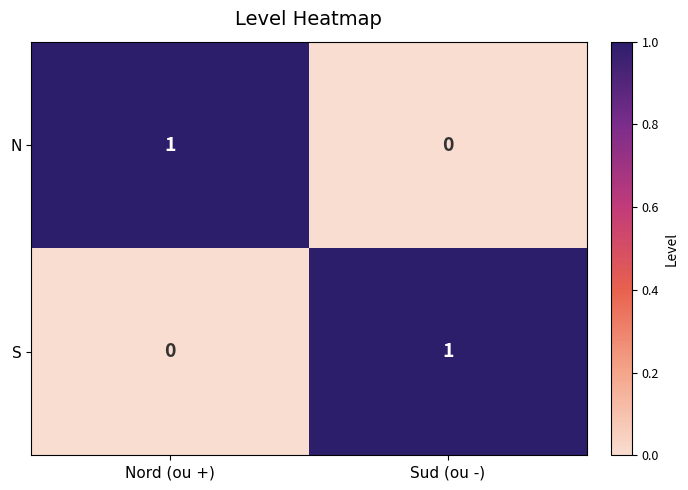

Rank the series at Nord (ou +) from lowest to highest value.

S, N